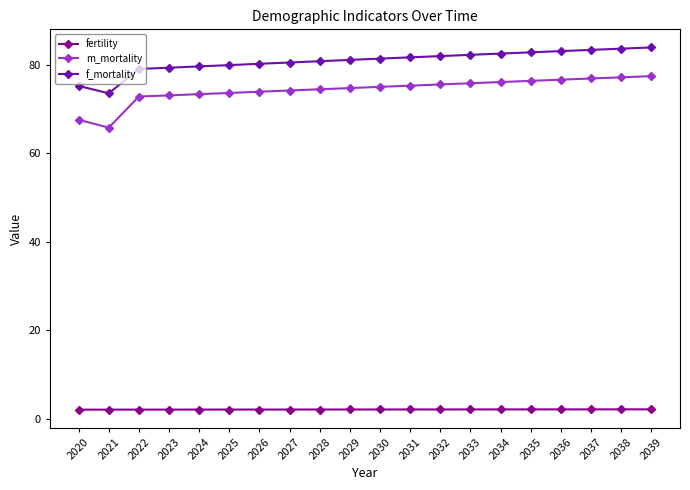

What is the sum of the f_mortality values at 2020 and 2025?

155.2